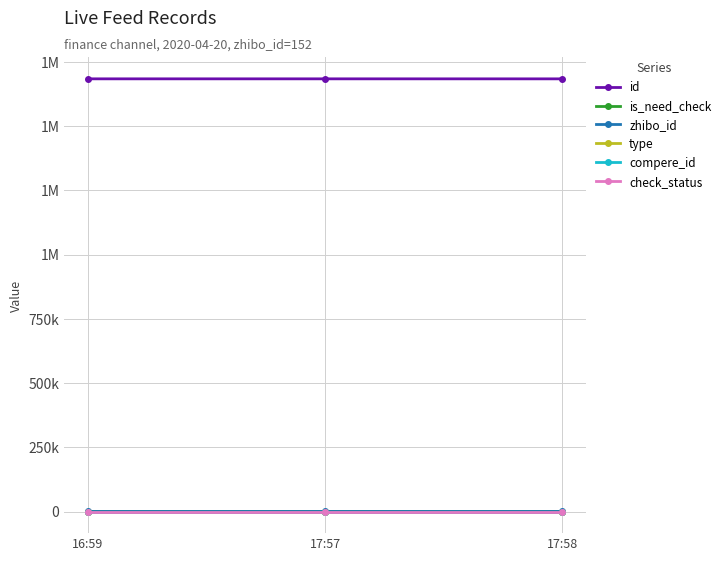

Reading right to left, what are all the values shown in this chart?

id: 1683639	1683711	1683712
is_need_check: 0	1	0
zhibo_id: 152	152	152
type: 0	0	0
compere_id: 0	0	0
check_status: 1	1	1